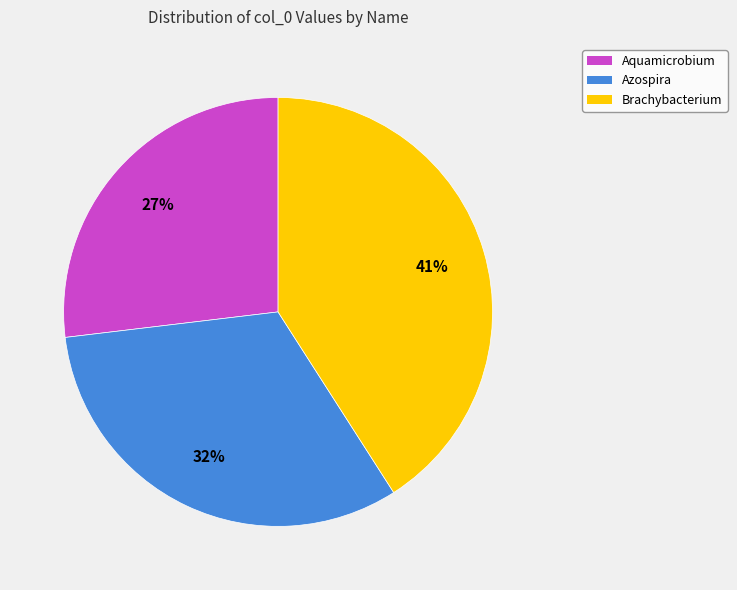

Do Aquamicrobium and Azospira together represent more than half of the pie?

Yes